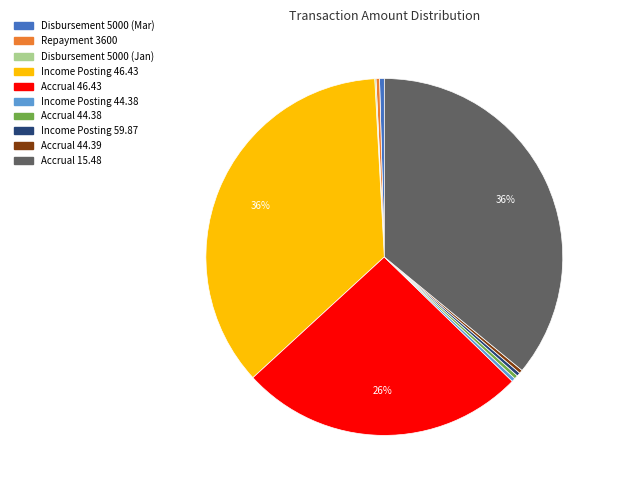

Is there any slice that represents more than half of the pie?

No